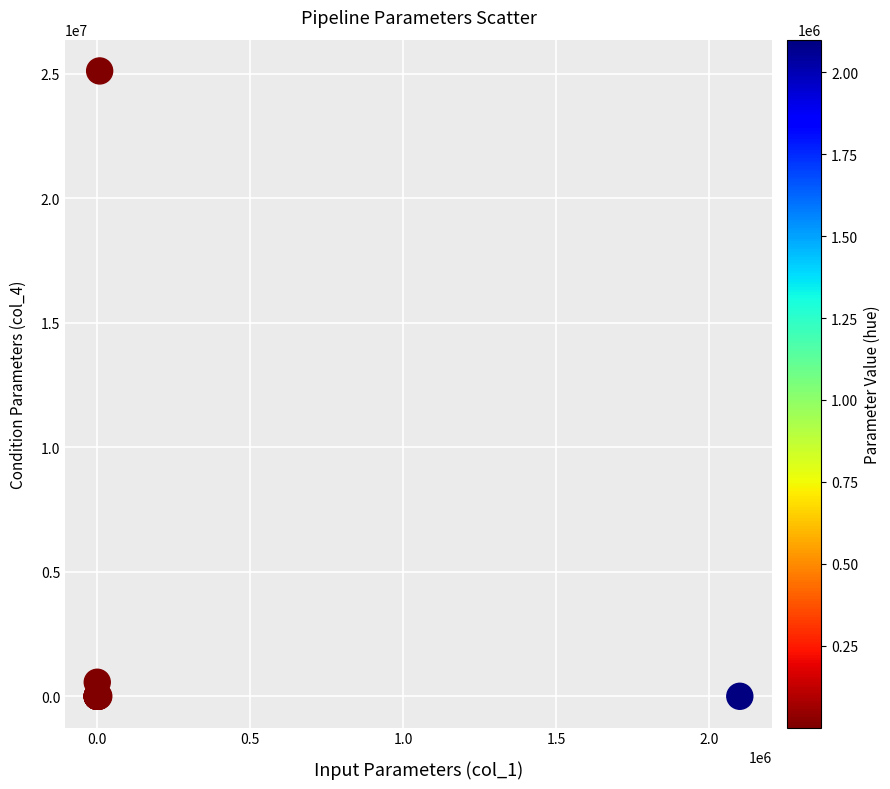

What Y value in the scatter plot is closest to 12553750?

563925.0